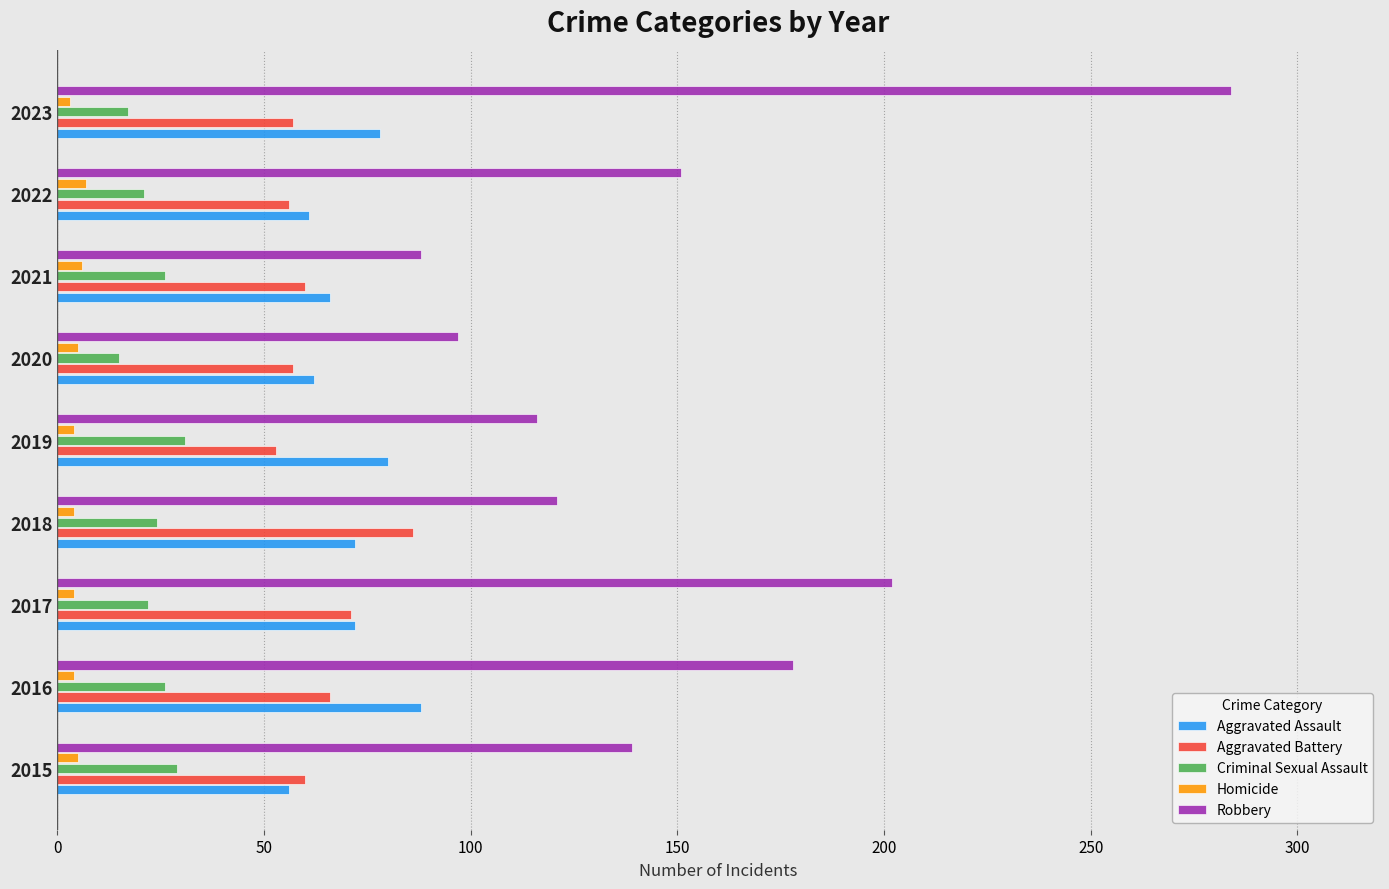

How many data points in Aggravated Battery are less than 60?

4